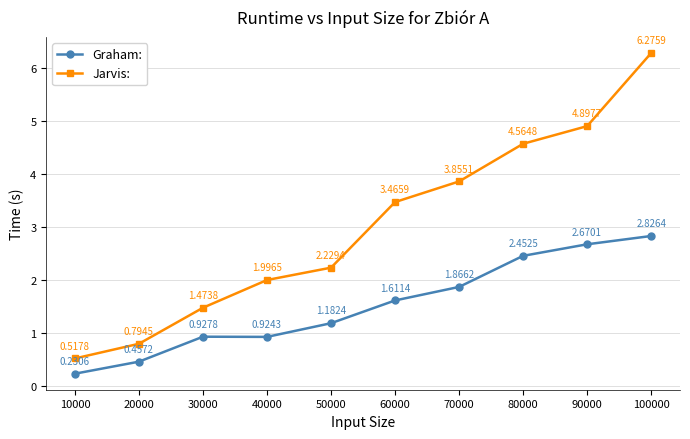

True or false: Graham: and Jarvis: cross at least once.

False